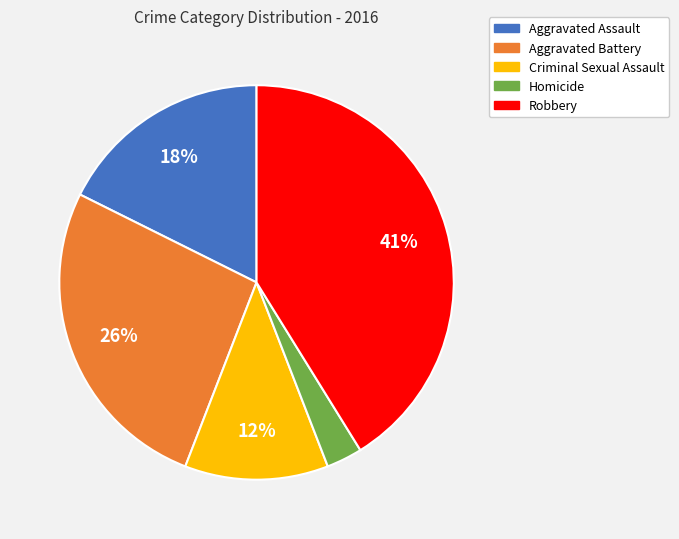

True or false: Aggravated Assault accounts for 32% of the total.

False